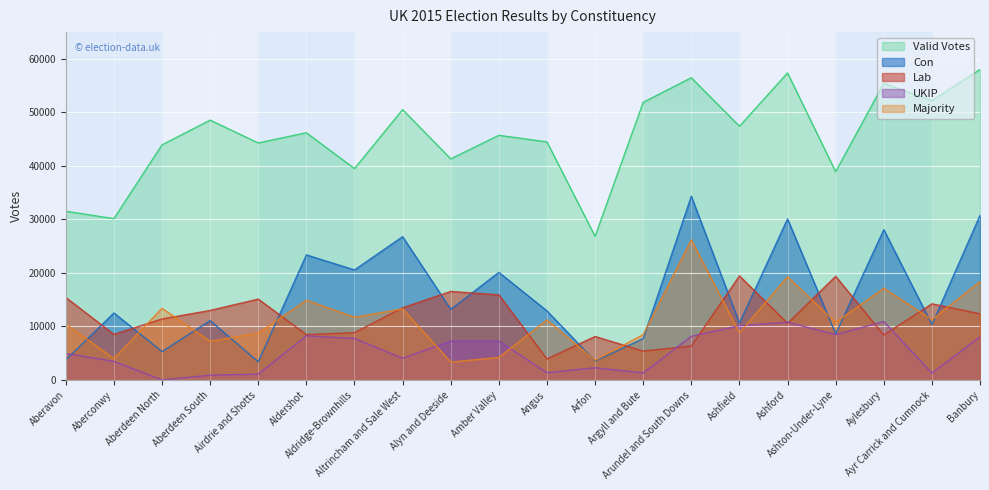

Which series has the widest spread of values?

Valid Votes